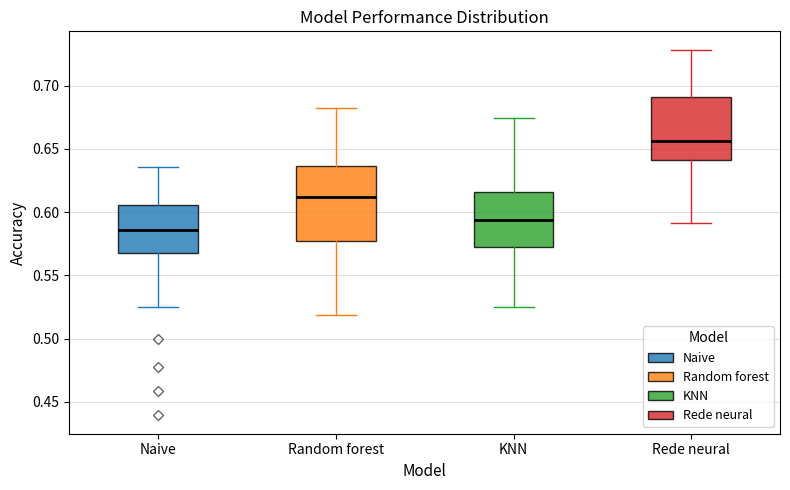

Which box is the tallest, from its lower edge to its upper edge?

Random forest